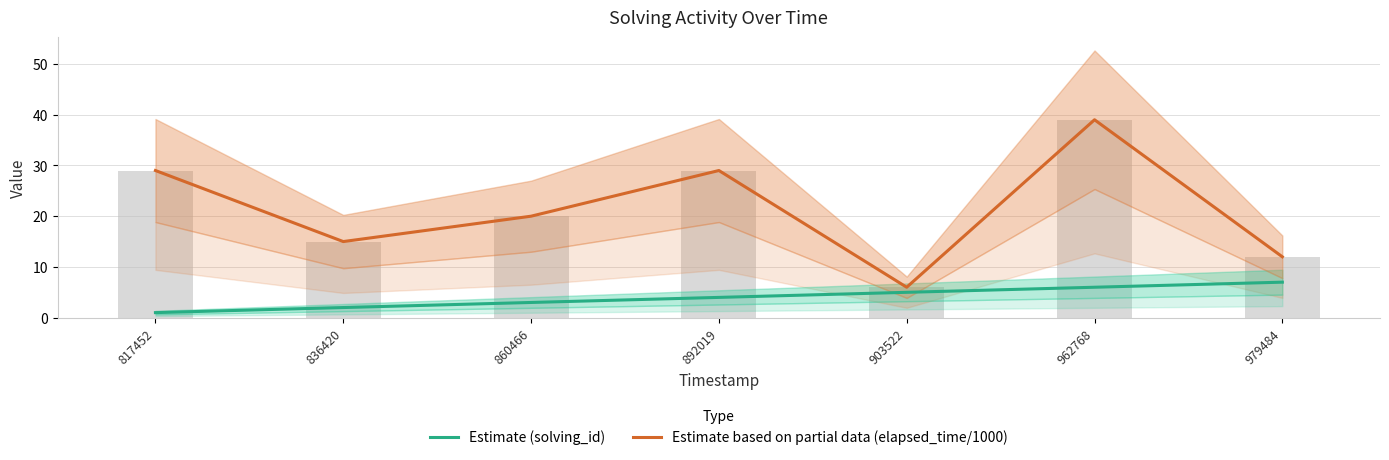

Reading right to left, list all the values displayed in this chart.

Estimate (solving_id): 7	6	5	4	3	2	1
Estimate based on partial data (elapsed_time/1000): 12	39	6	29	20	15	29